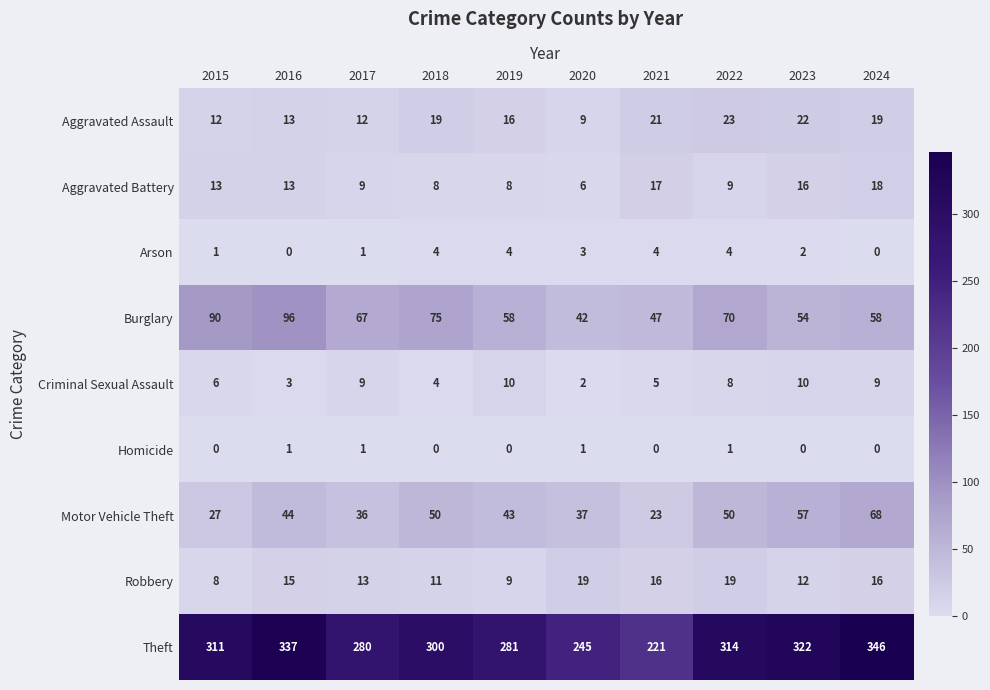

Which series has the widest spread of values?

Theft